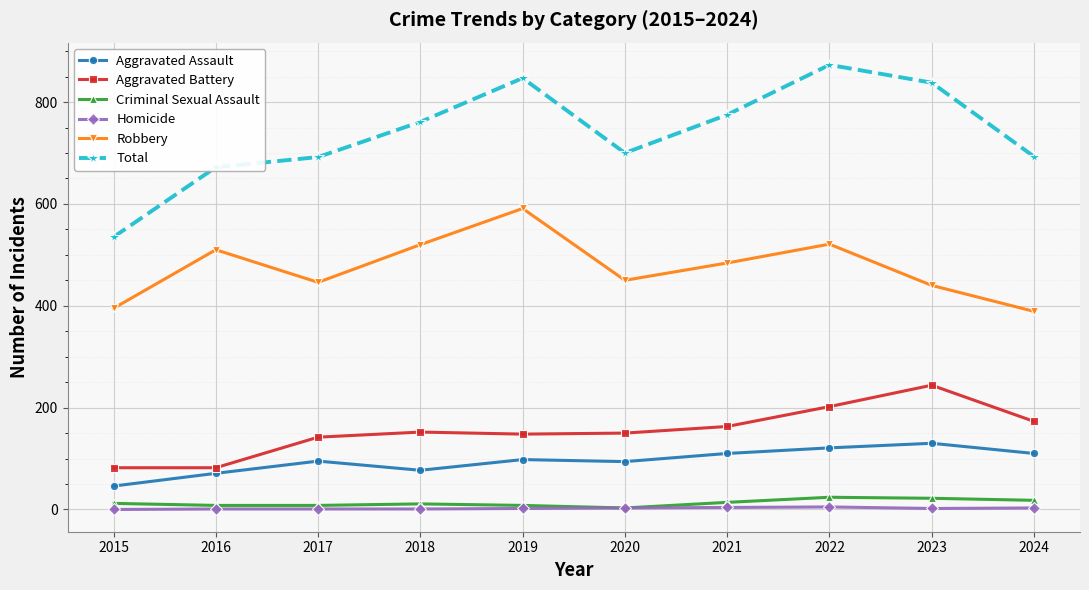

Count the number of data series in this chart.

6